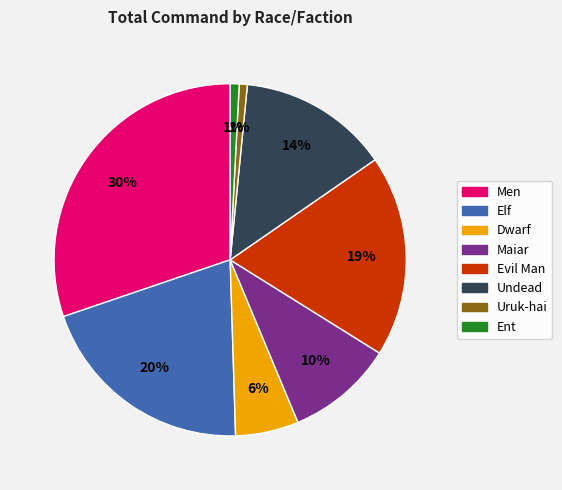

To the nearest percent, what is the difference between the largest and smallest slice percentages?

29%